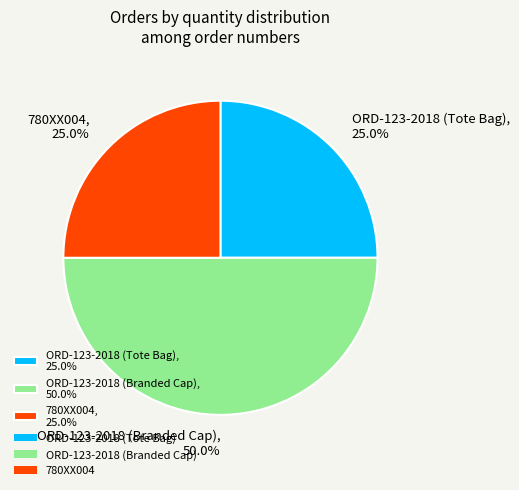

What is the ratio of the value at 780XX004 to the value at ORD-123-2018 (Branded Cap)?

0.5